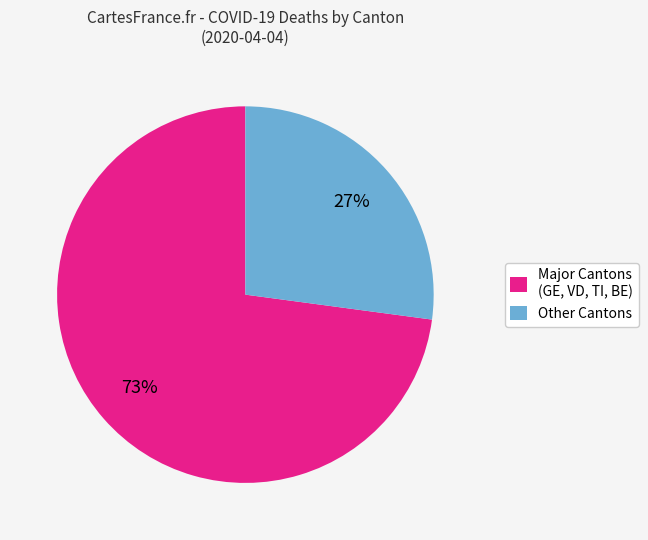

How many slices are in this pie chart?

2